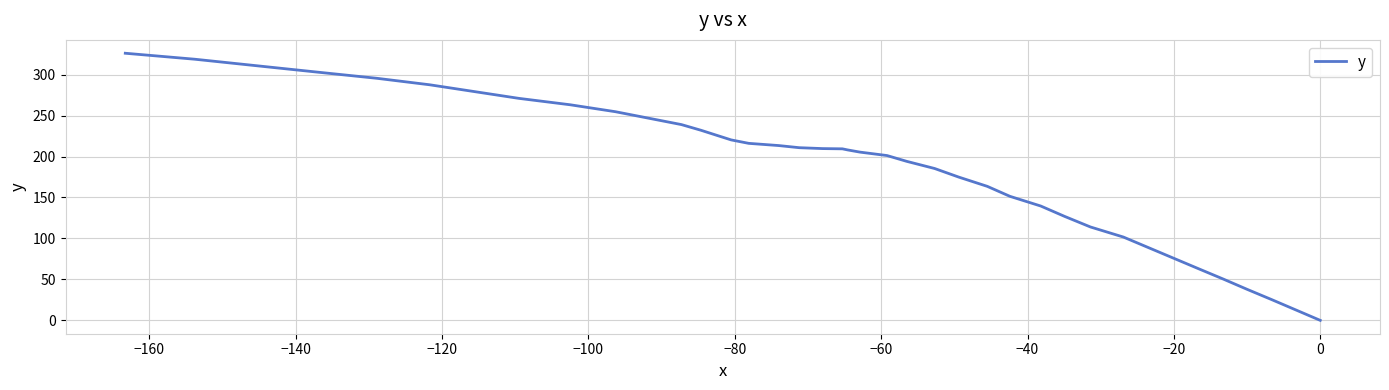

What is the value of the 13th point from the left?

151.4